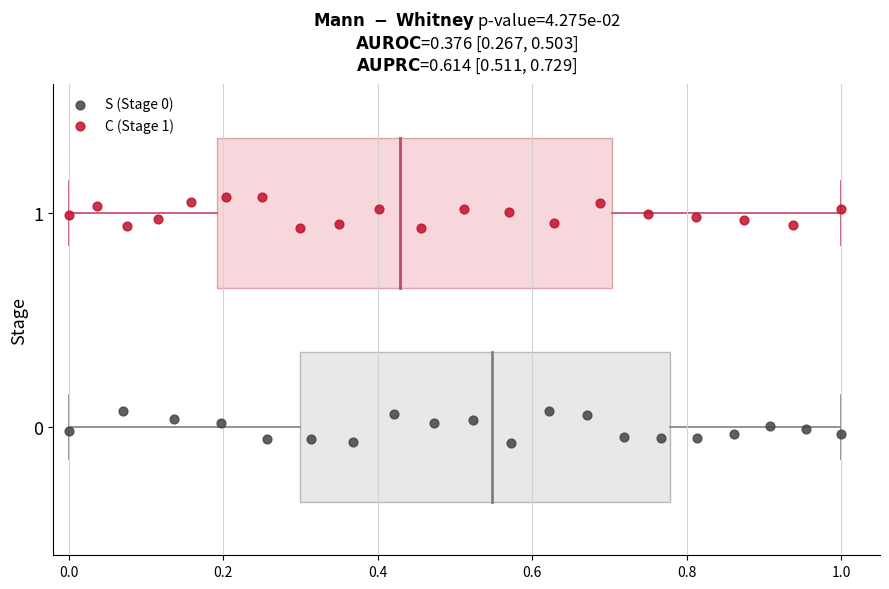

Which series reaches the maximum Y coordinate?

C (Stage 1)